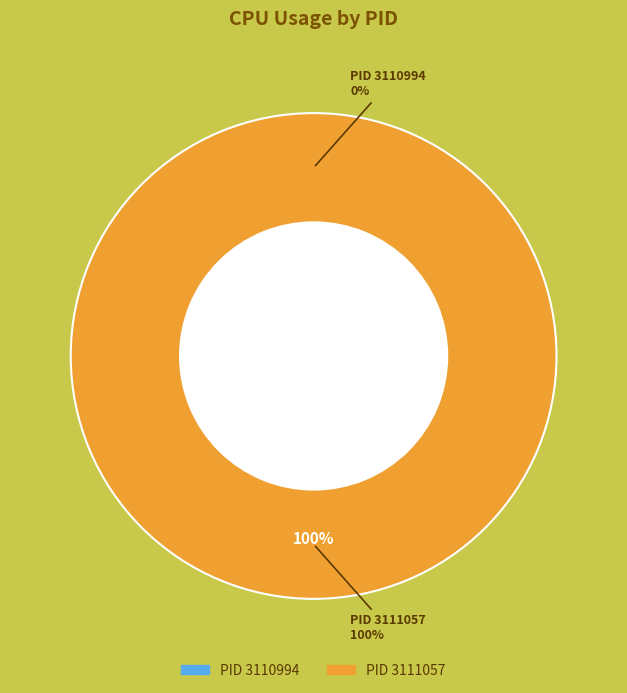

Is there any slice that represents more than half of the pie?

Yes